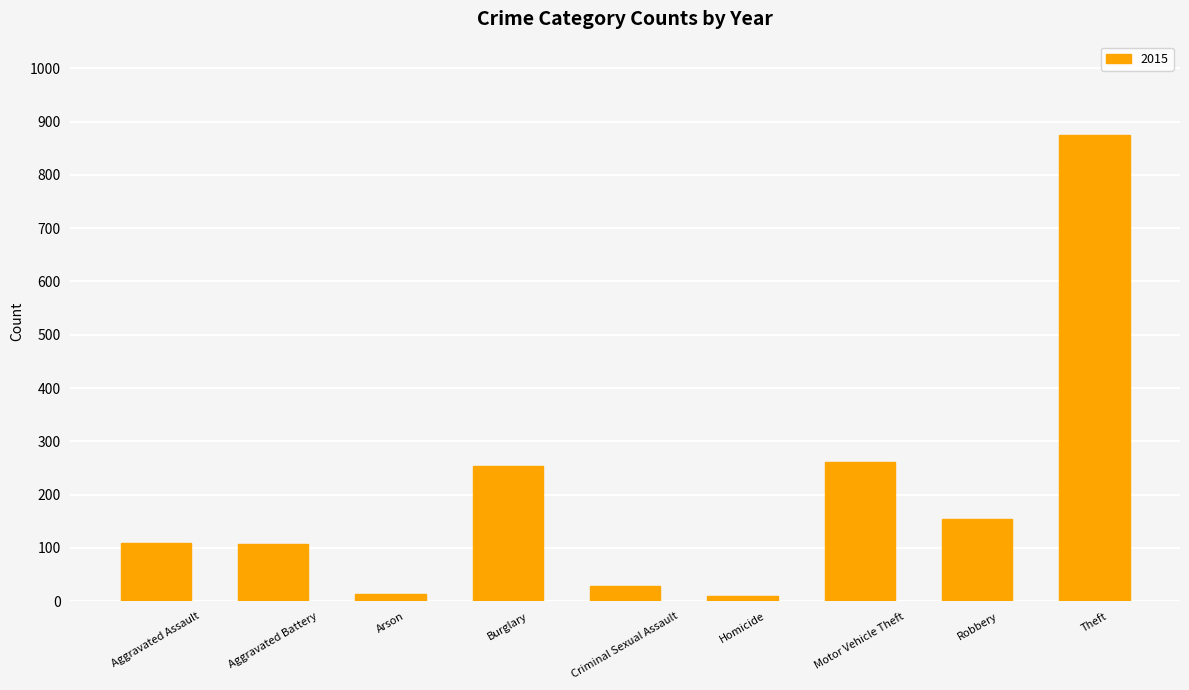

What is the difference between the maximum and second lowest values?

861